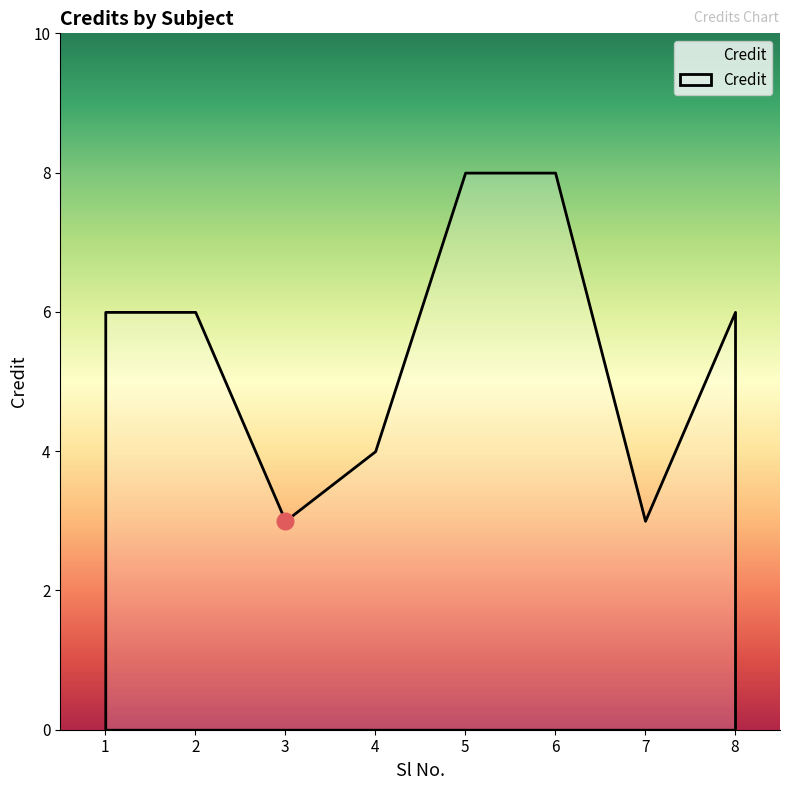

What is the value of the 4th point from the left?

4